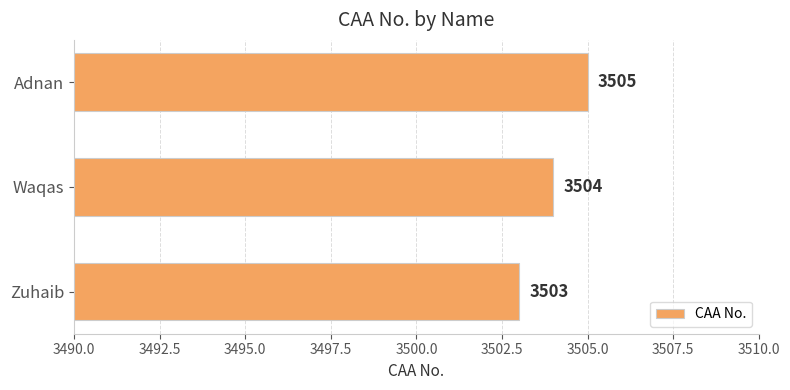

What is the sum of the values at Waqas and Adnan?

7009